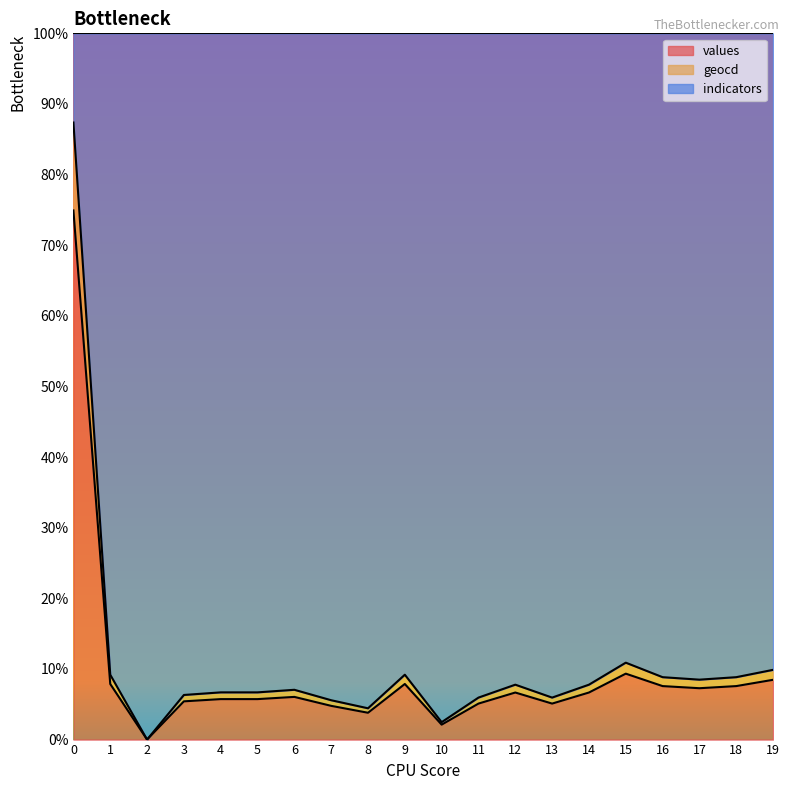

What is the sum of all values values?

188.0